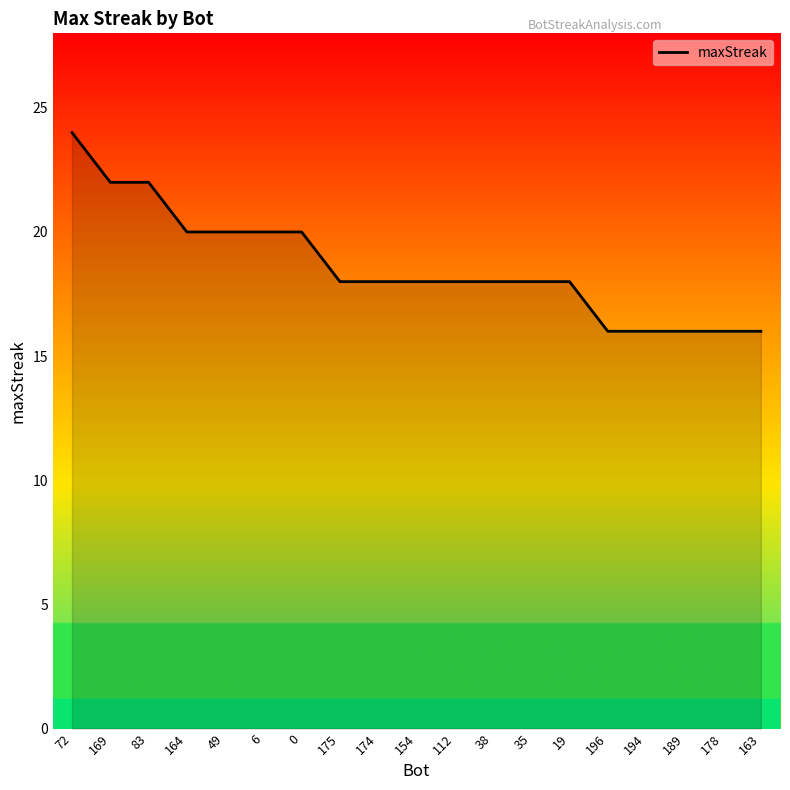

How many series are shown in this chart?

1